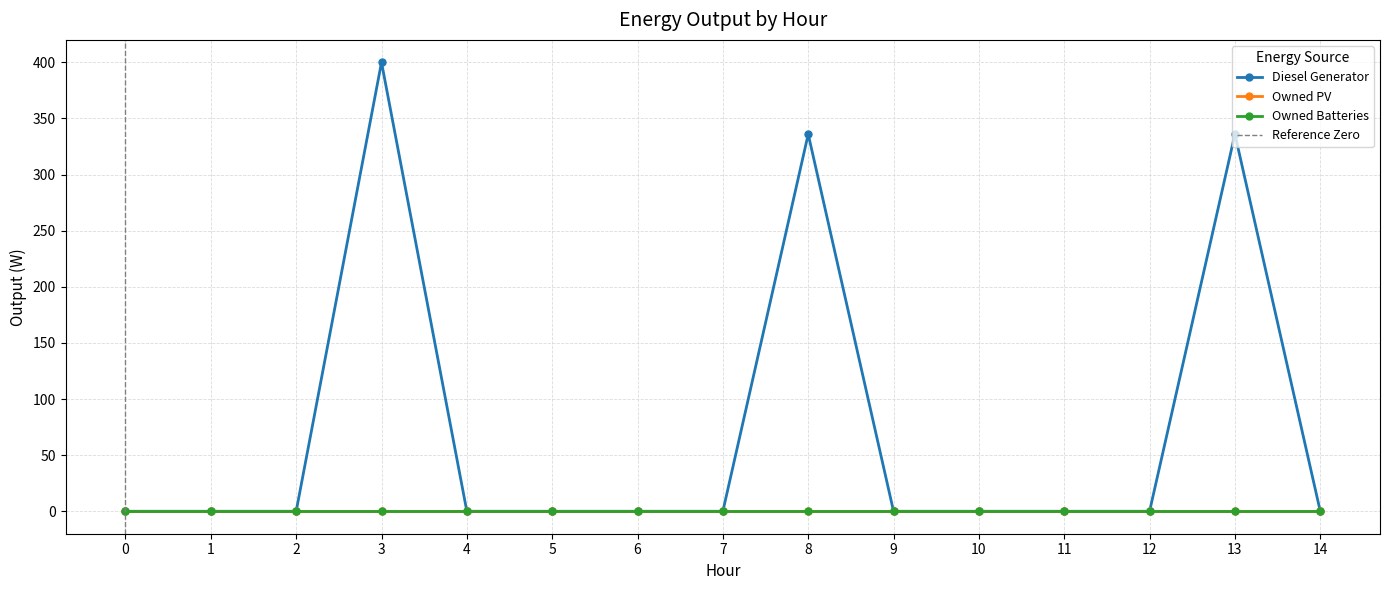

What are all the series names shown in the legend?

Diesel Generator, Owned PV, Owned Batteries